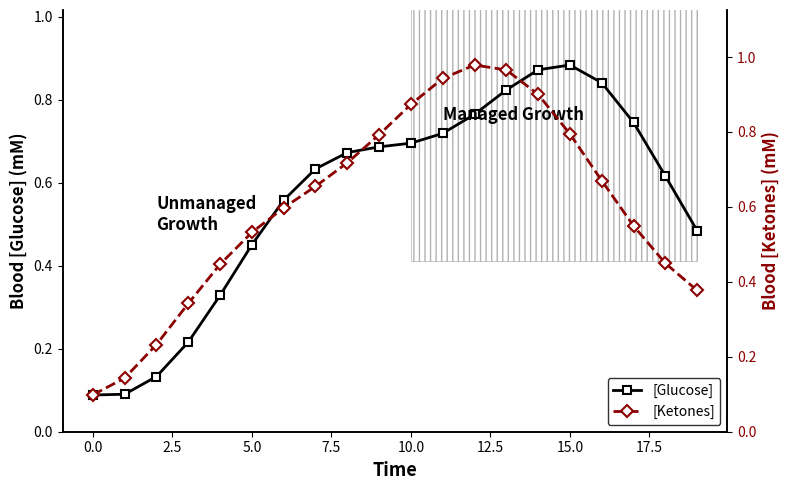

How many lines are shown in the chart?

2